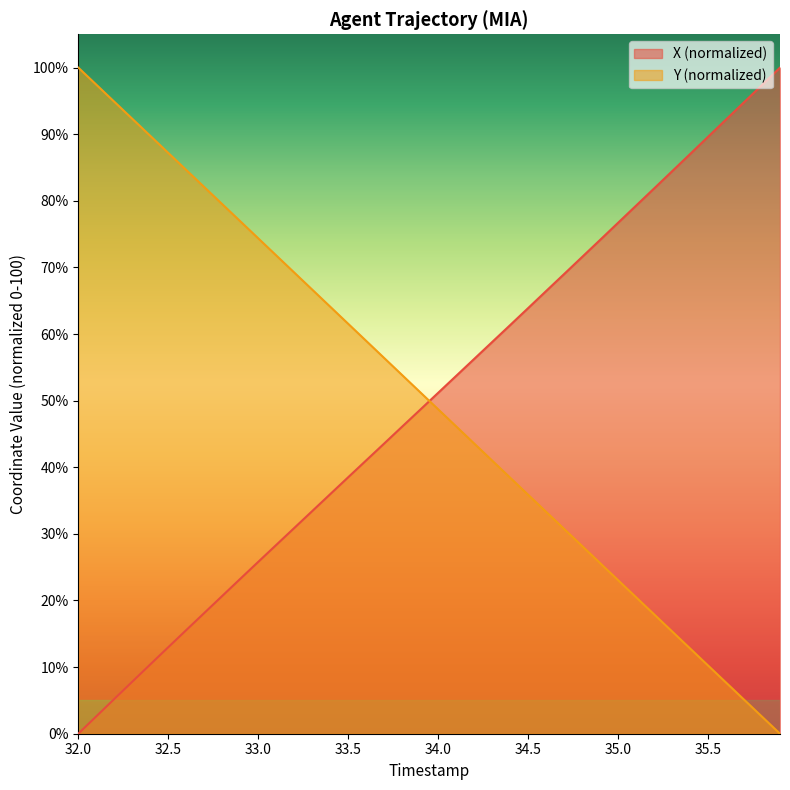

How many times do X (normalized) and Y (normalized) cross each other?

1